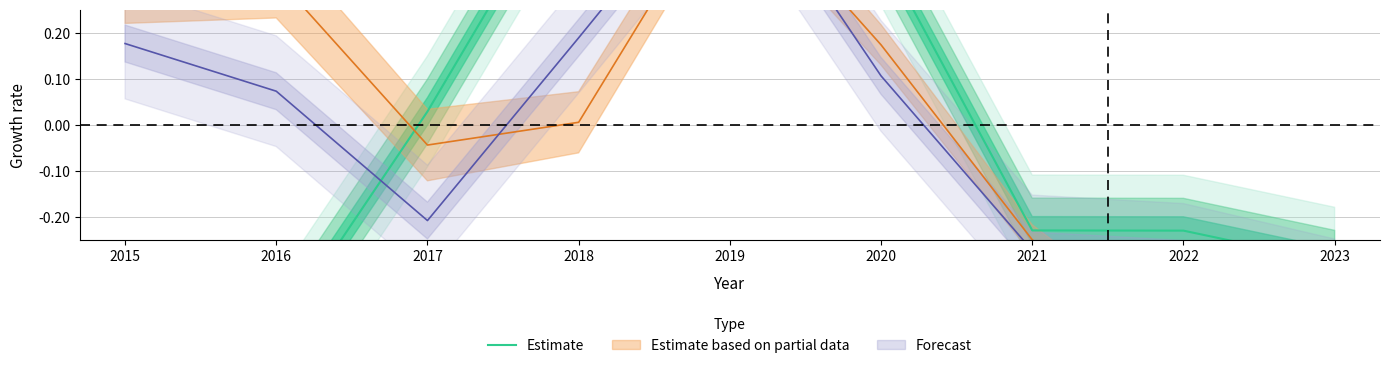

How many negative values are there?

5